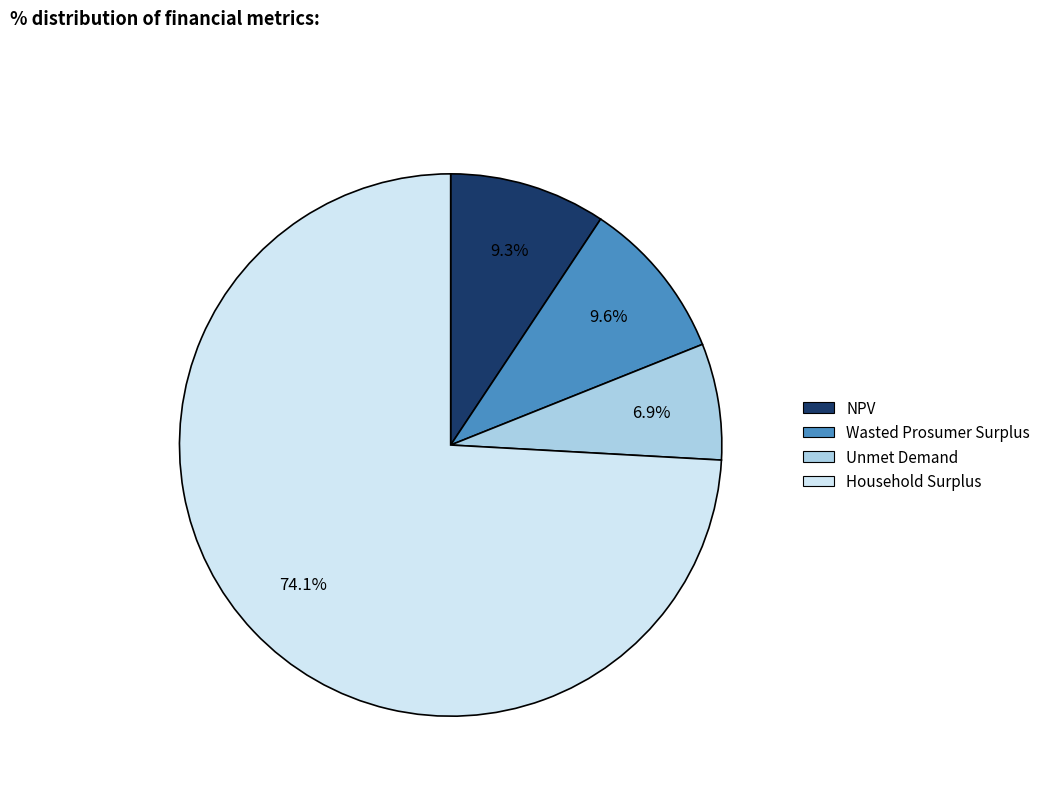

Combined, what portion of the pie is Wasted Prosumer Surplus and NPV?

18.9%